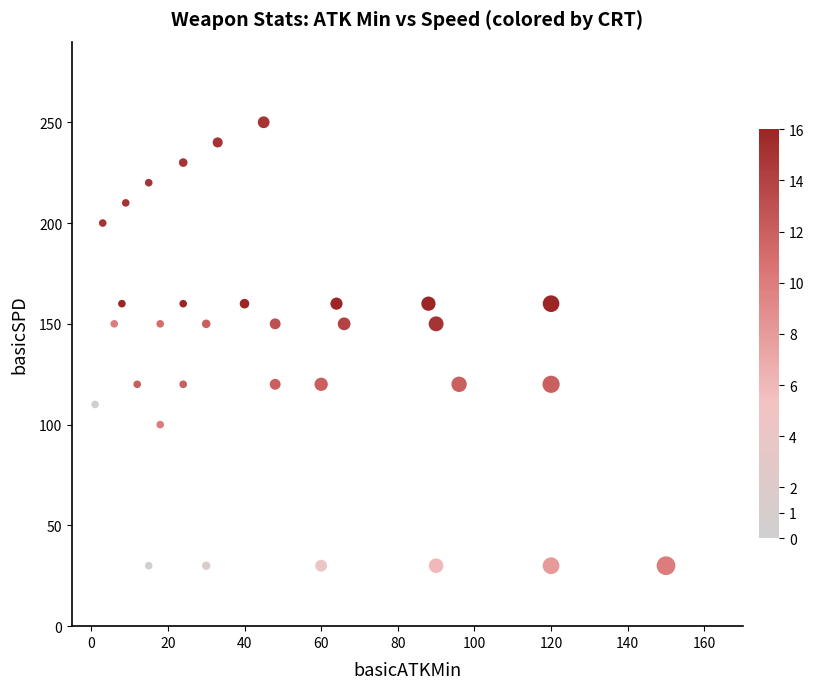

What is the range of X values (max minus min)?

149